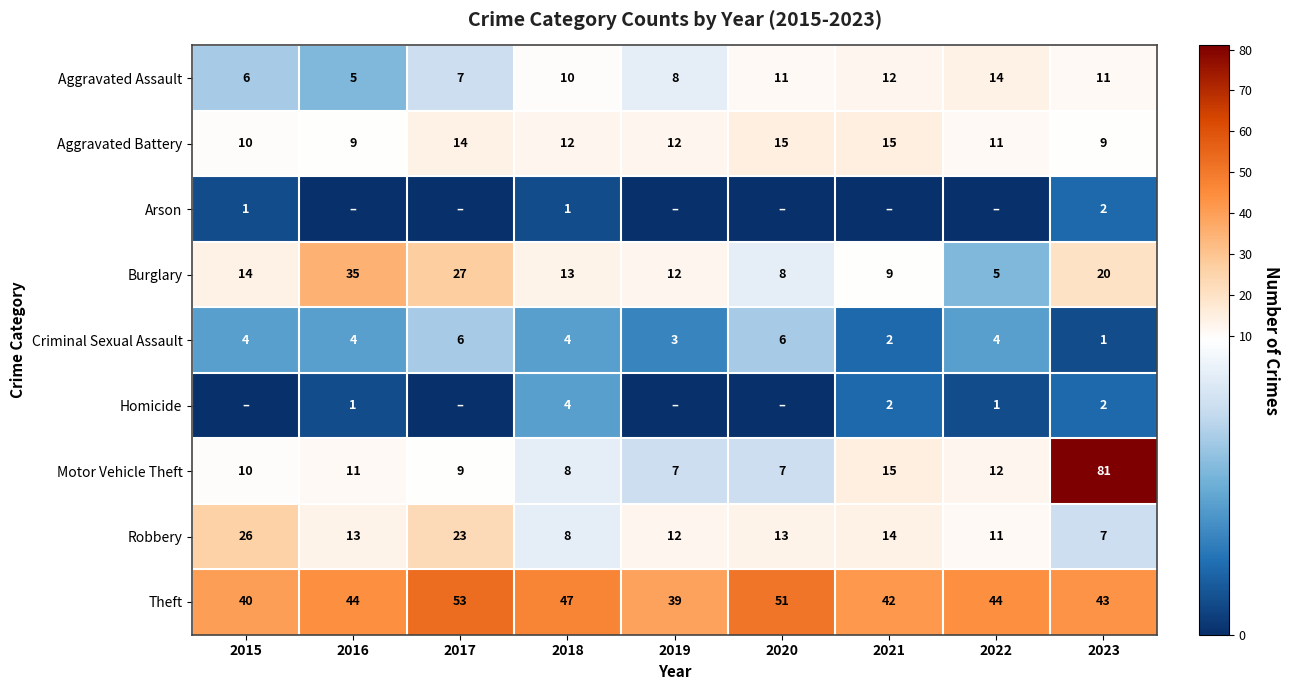

Which label corresponds to the smallest value in the chart?

2016